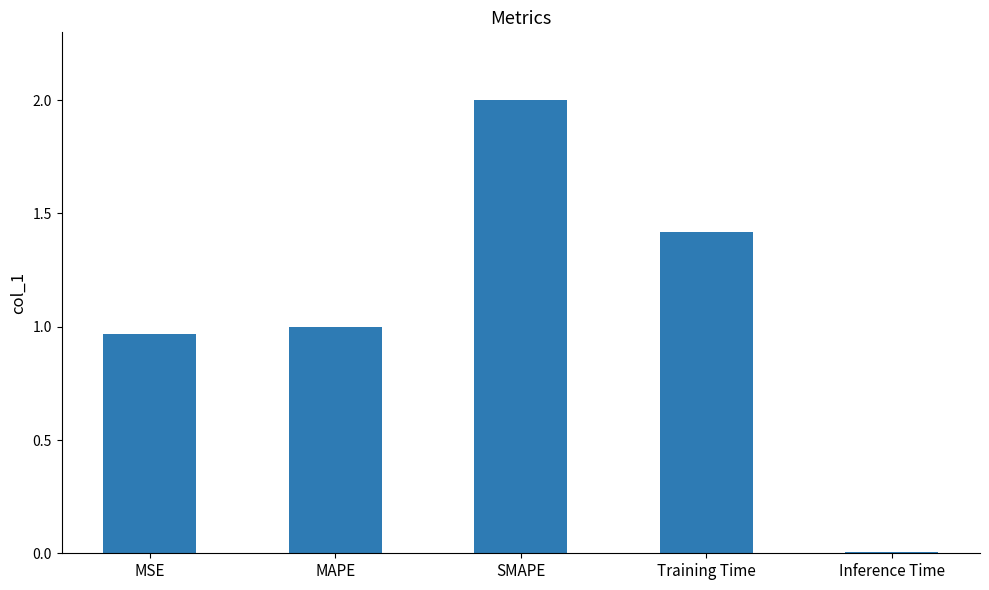

What is the maximum value shown in the chart?

2.0